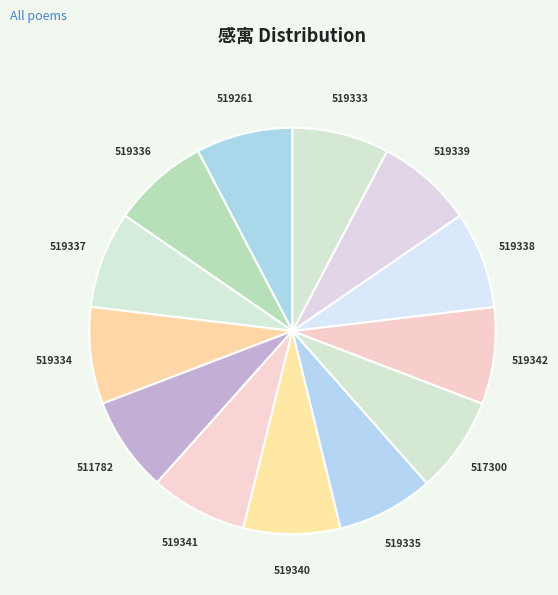

How many segments does this pie chart have?

13